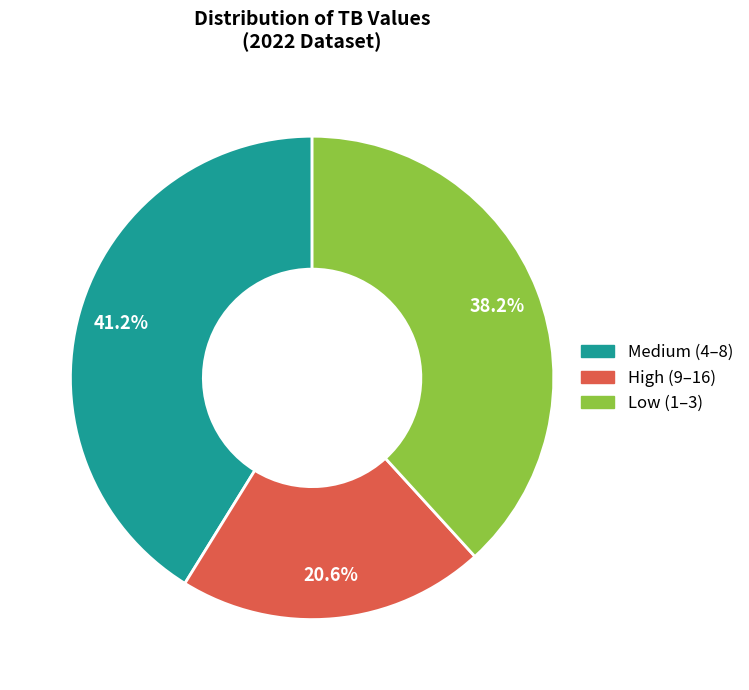

How many segments does this pie chart have?

3